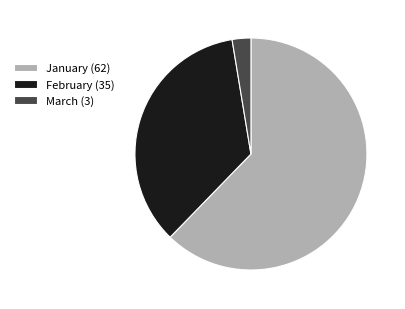

Is there a majority slice in this chart?

Yes